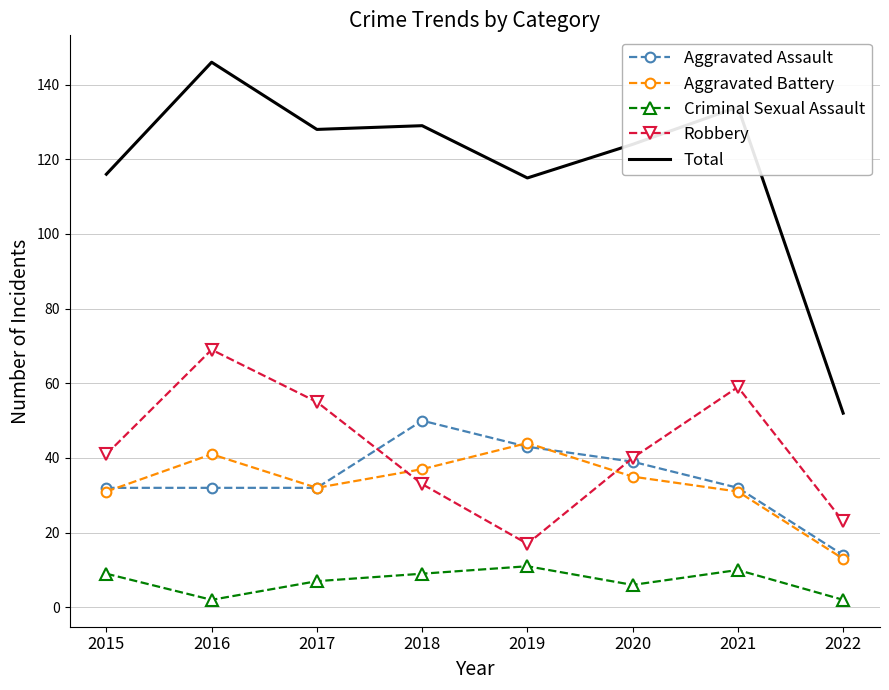

True or false: Aggravated Assault and Total intersect in this chart.

False